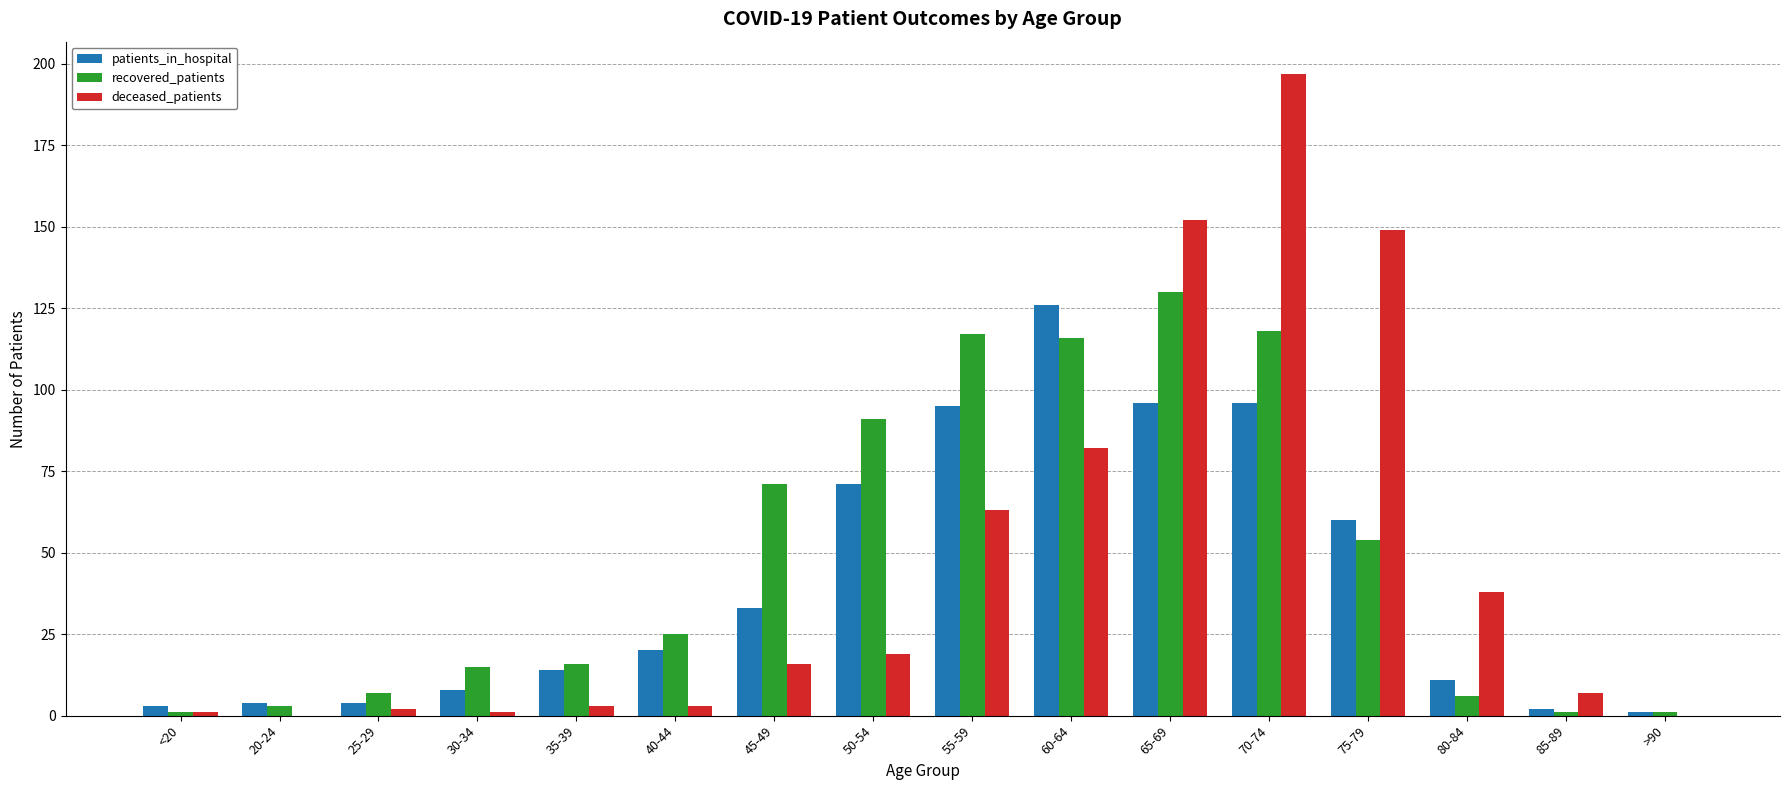

How many groups of bars are there?

16